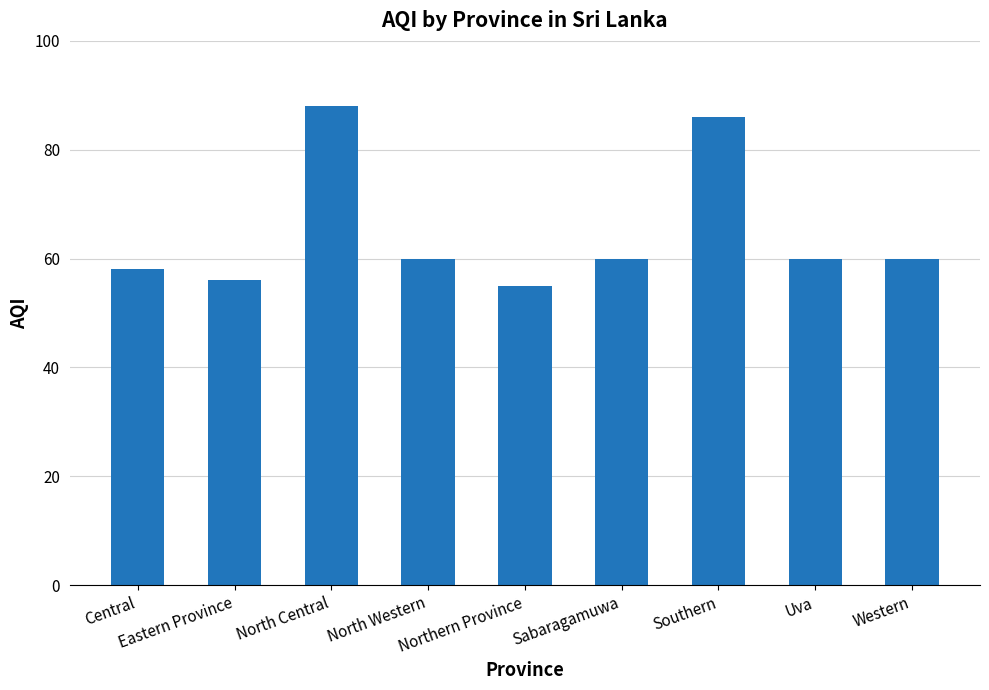

Which label corresponds to the smallest value in the chart?

Northern Province